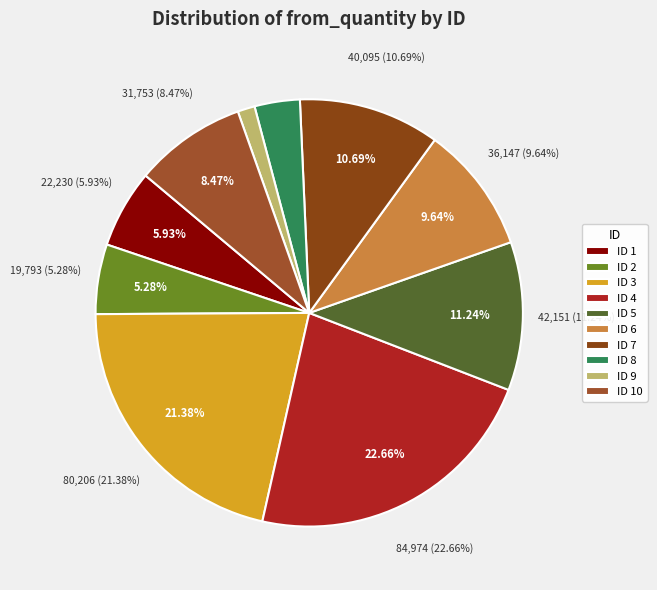

To the nearest percent, what is the average slice percentage?

10%